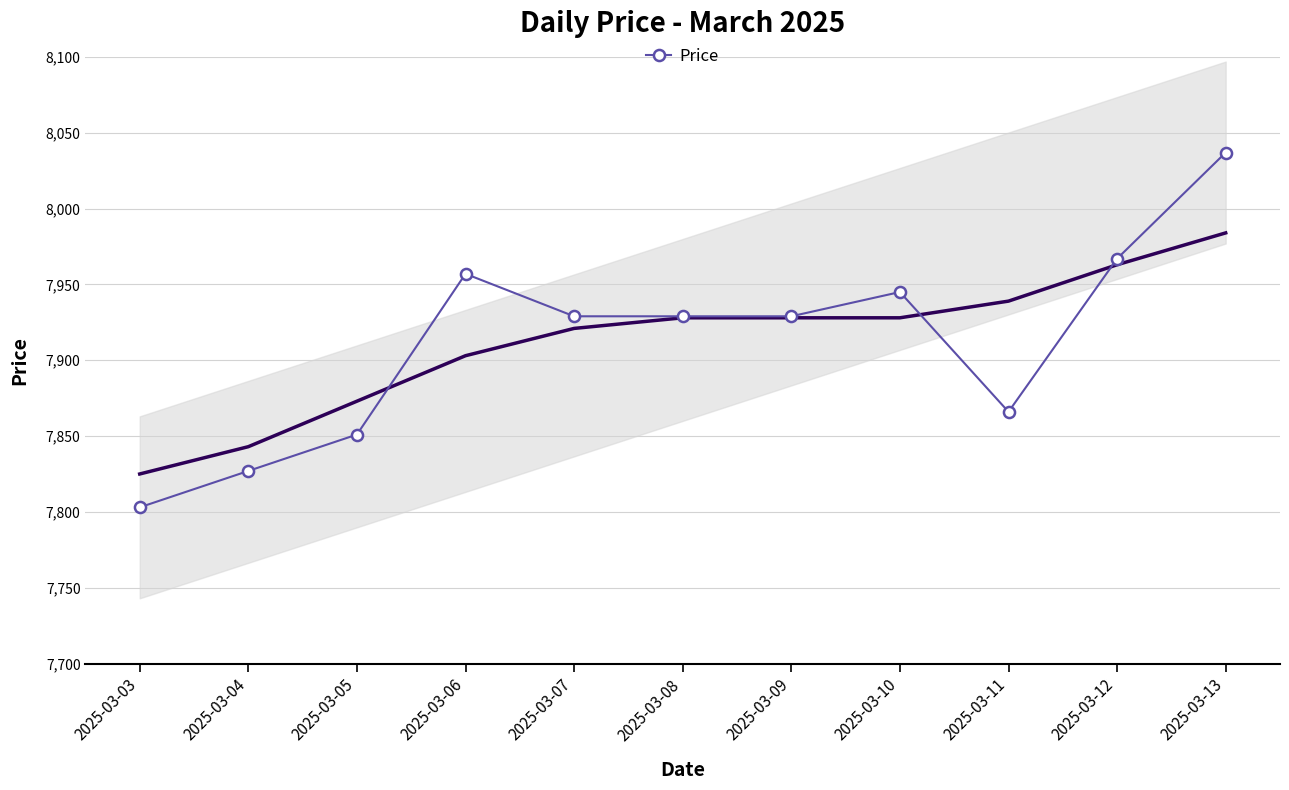

What is the average value?

7913